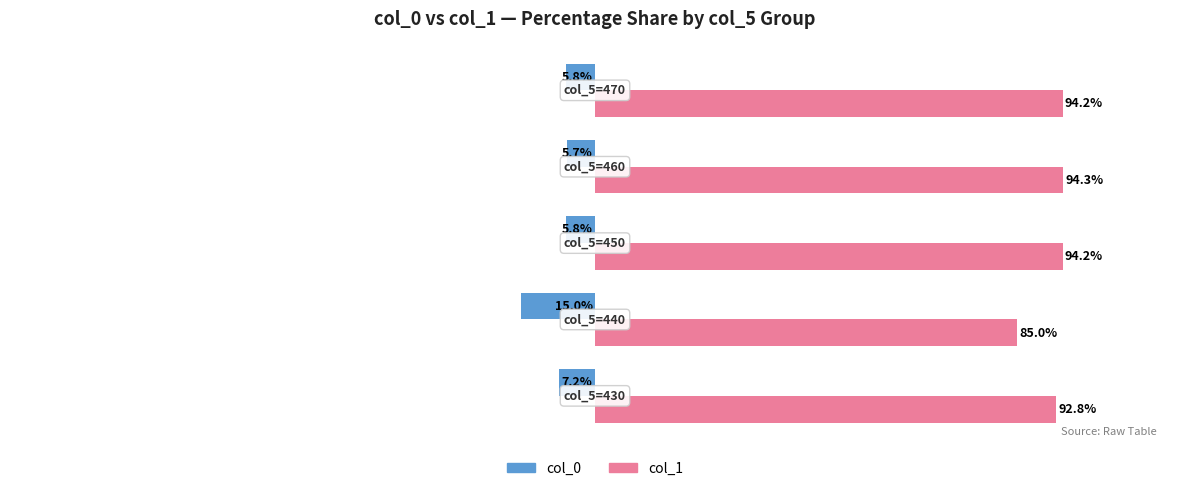

List the series in order of their peak value, highest first.

col_1, col_0